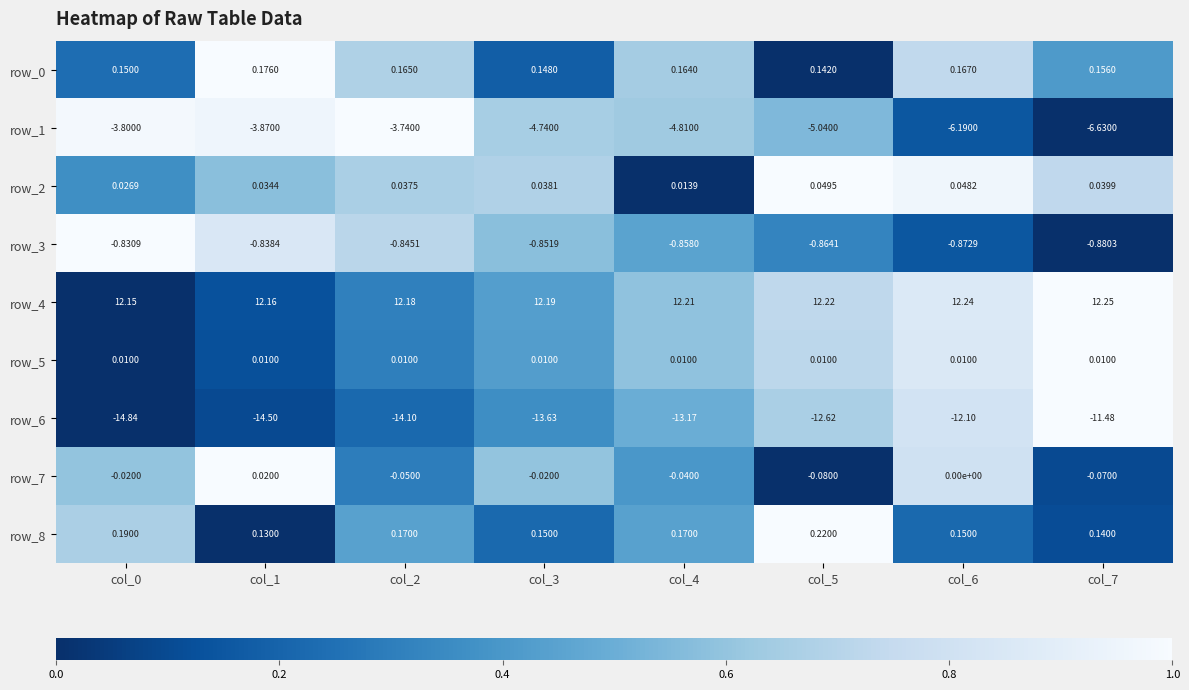

Is the value of row_2 at col_2 greater than the value of row_1 at col_4?

Yes